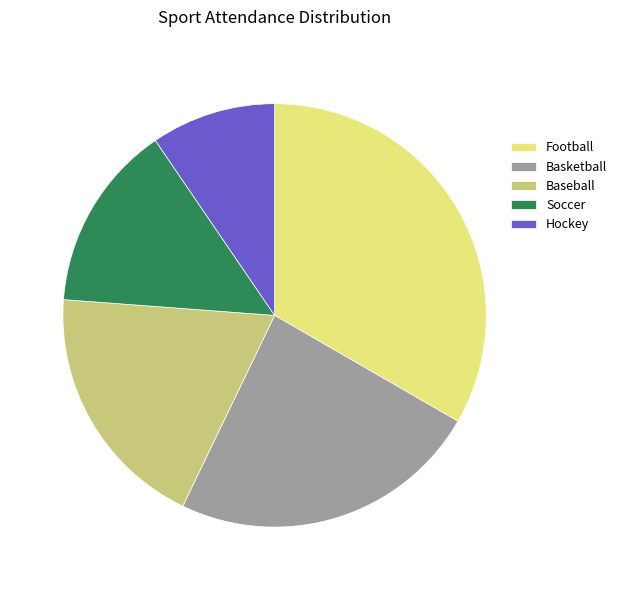

Does Soccer represent more than half of the total?

No